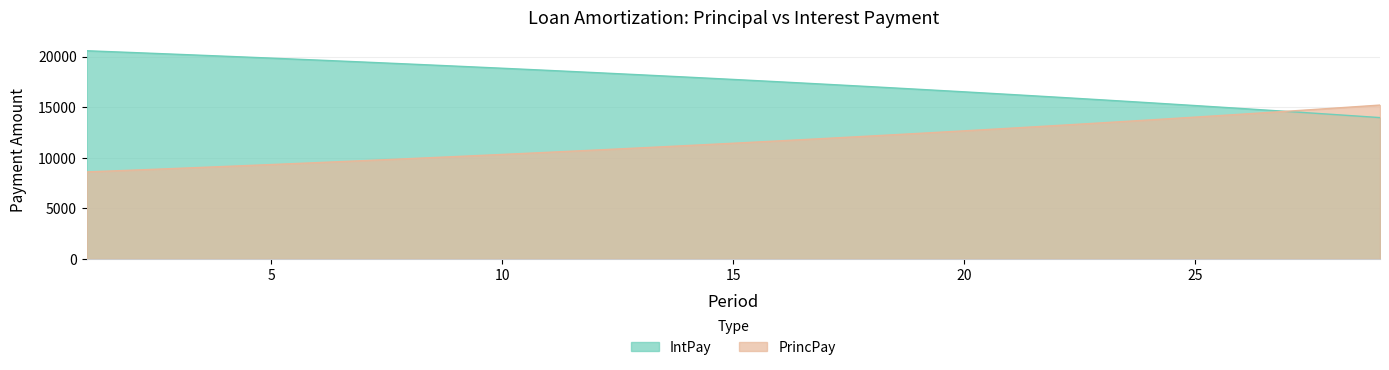

What is the difference between the highest and lowest values at 14?

6764.2